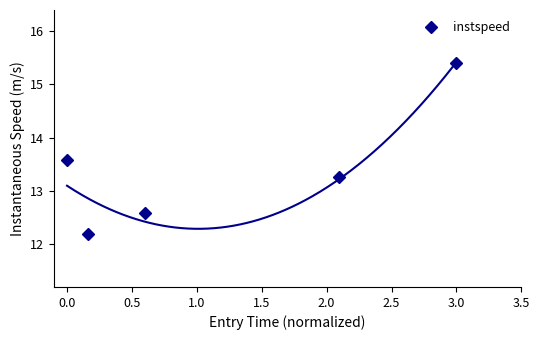

What is the minimum value for instspeed?

12.2